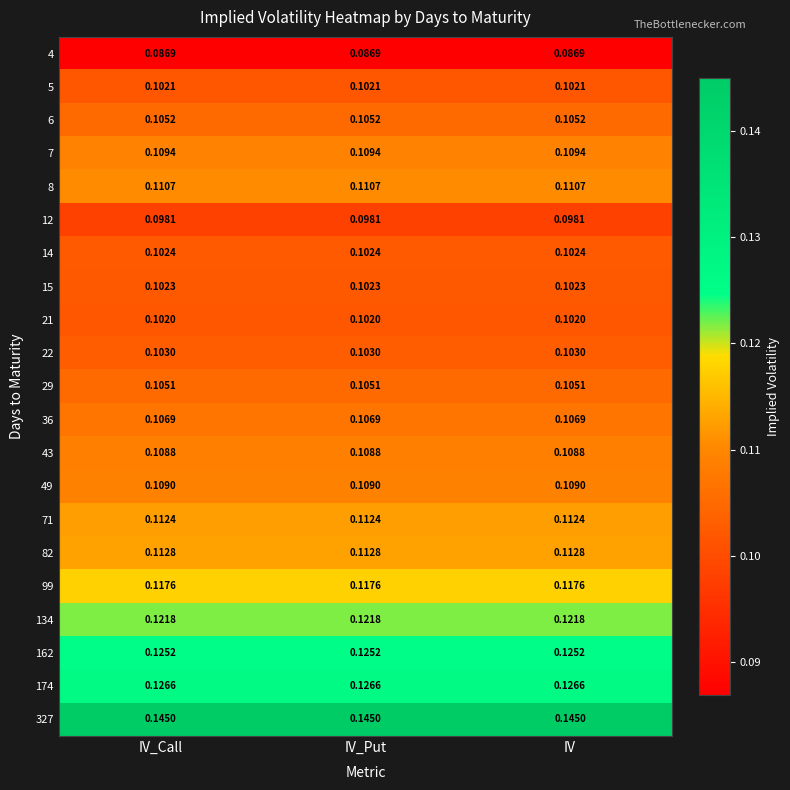

Is the value of 134 at IV_Call greater than the value of 14 at IV_Call?

Yes